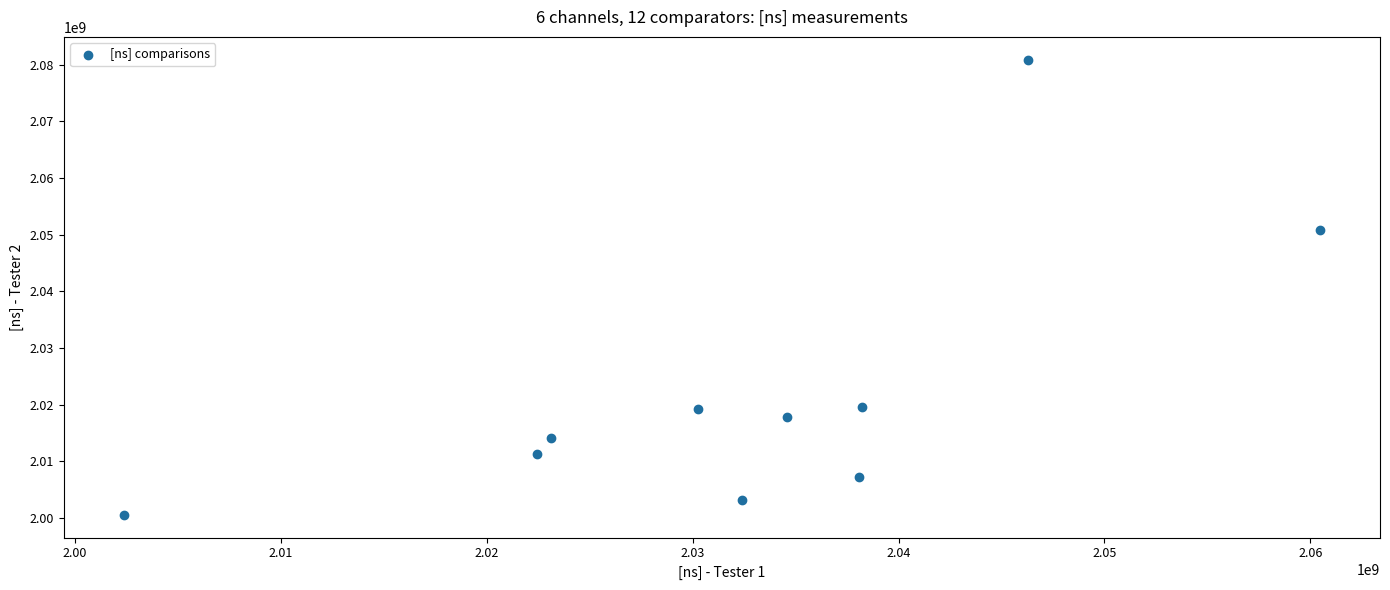

What is the average Y value?

2022494477